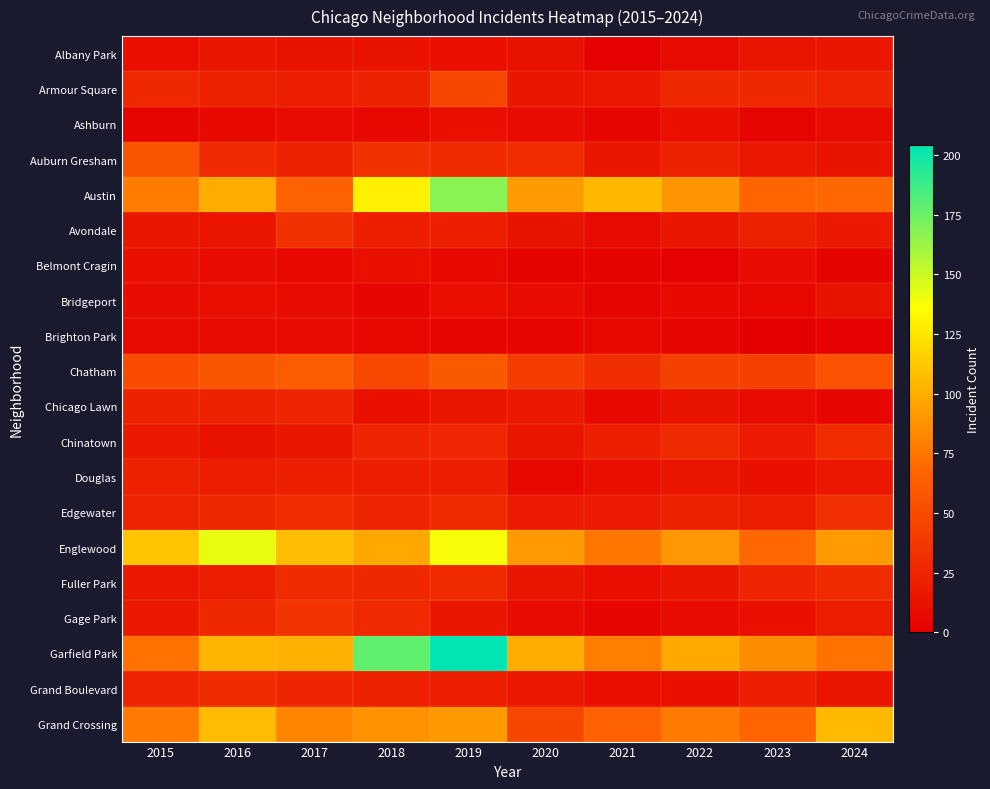

Rank the series by their maximum value, from highest to lowest.

Garfield Park, Austin, Englewood, Grand Crossing, Chatham, Auburn Gresham, Armour Square, Gage Park, Avondale, Edgewater, Chinatown, Fuller Park, Grand Boulevard, Chicago Lawn, Douglas, Albany Park, Bridgeport, Ashburn, Belmont Cragin, Brighton Park